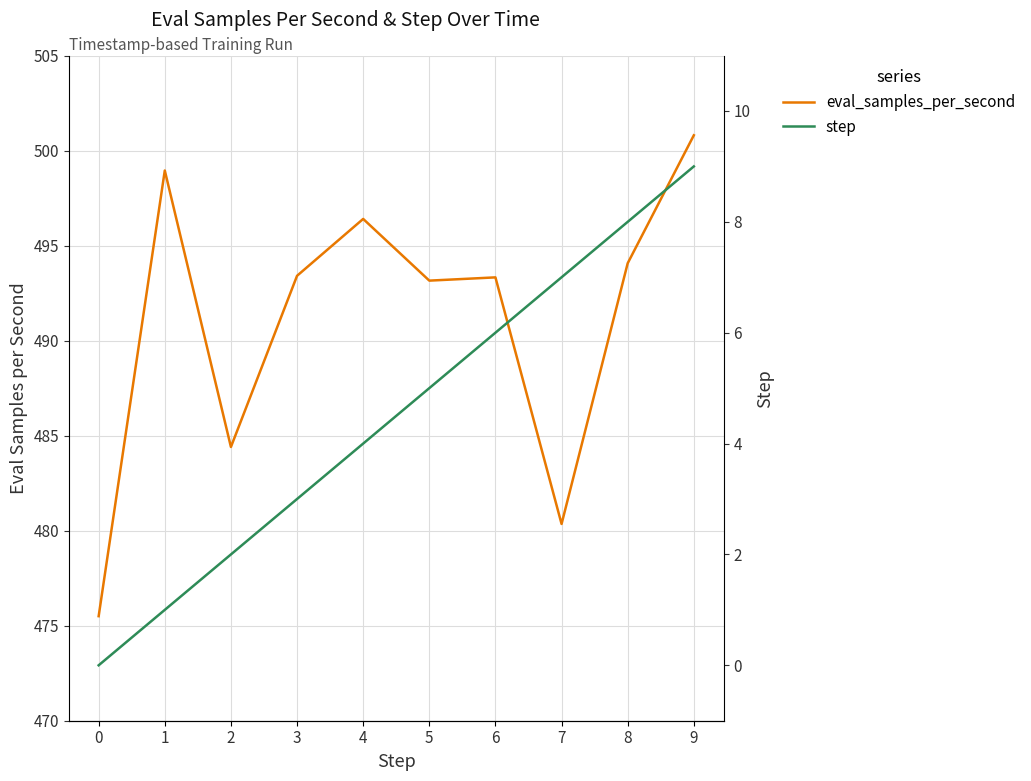

At 4, list the series in order from smallest to largest.

step, eval_samples_per_second